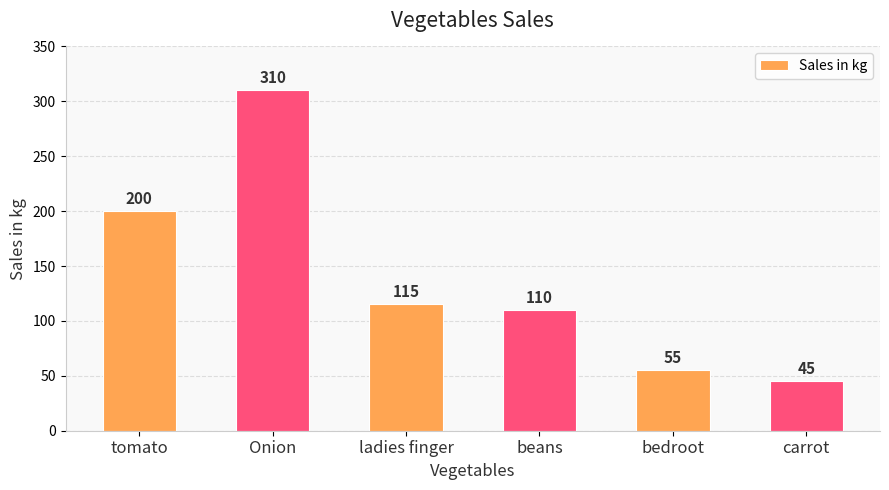

What position from the left is tomato?

1